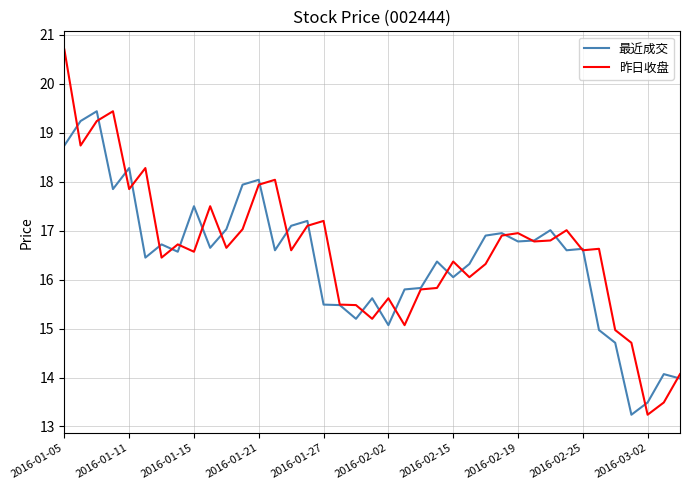

What is the highest value of the 昨日收盘 series?

20.7